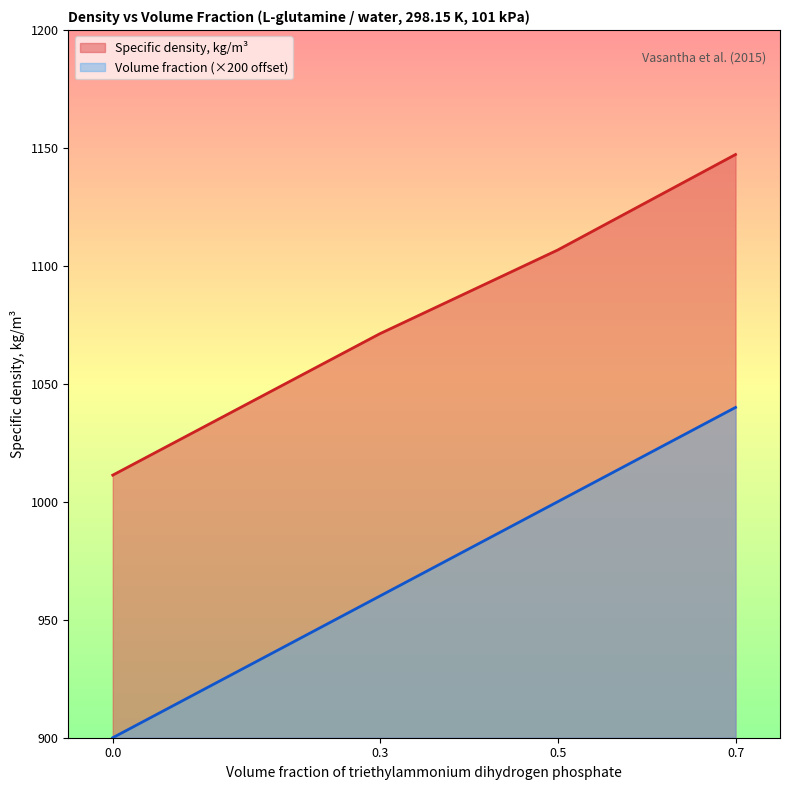

True or false: Specific density, kg/m3 and Volume fraction intersect in this chart.

False